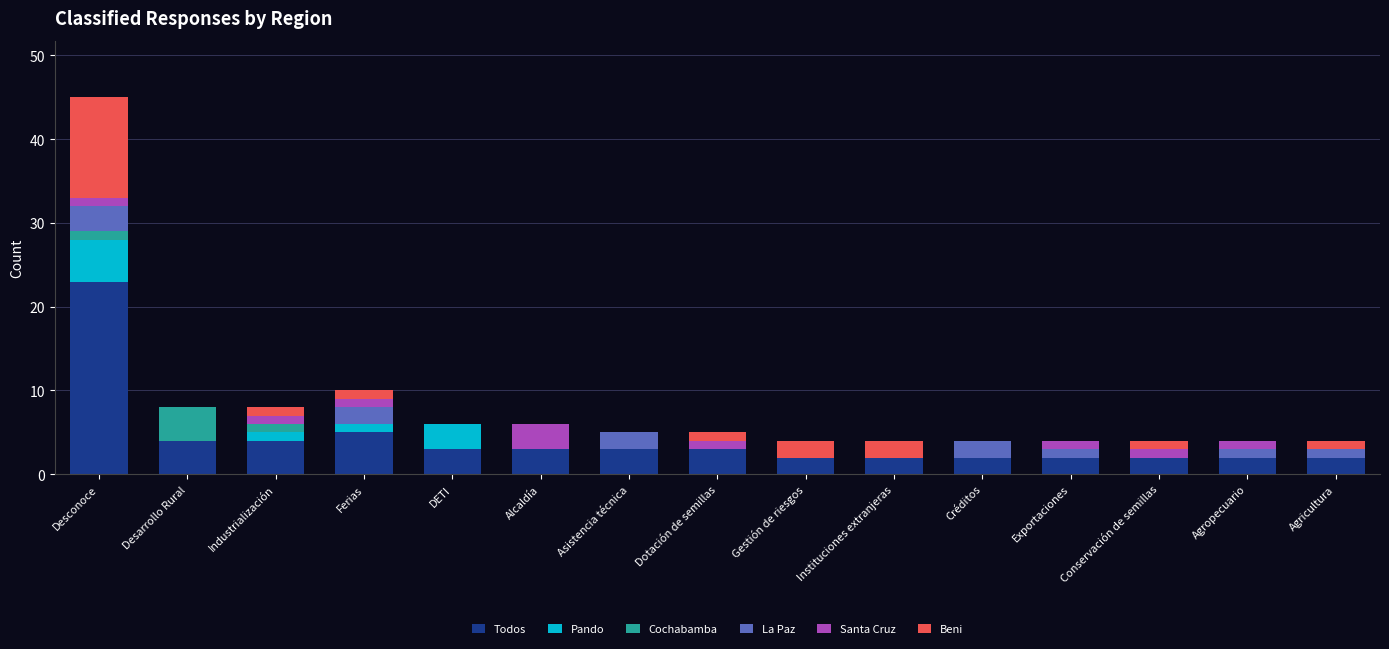

At which category is the sum across all series the highest?

Desconoce